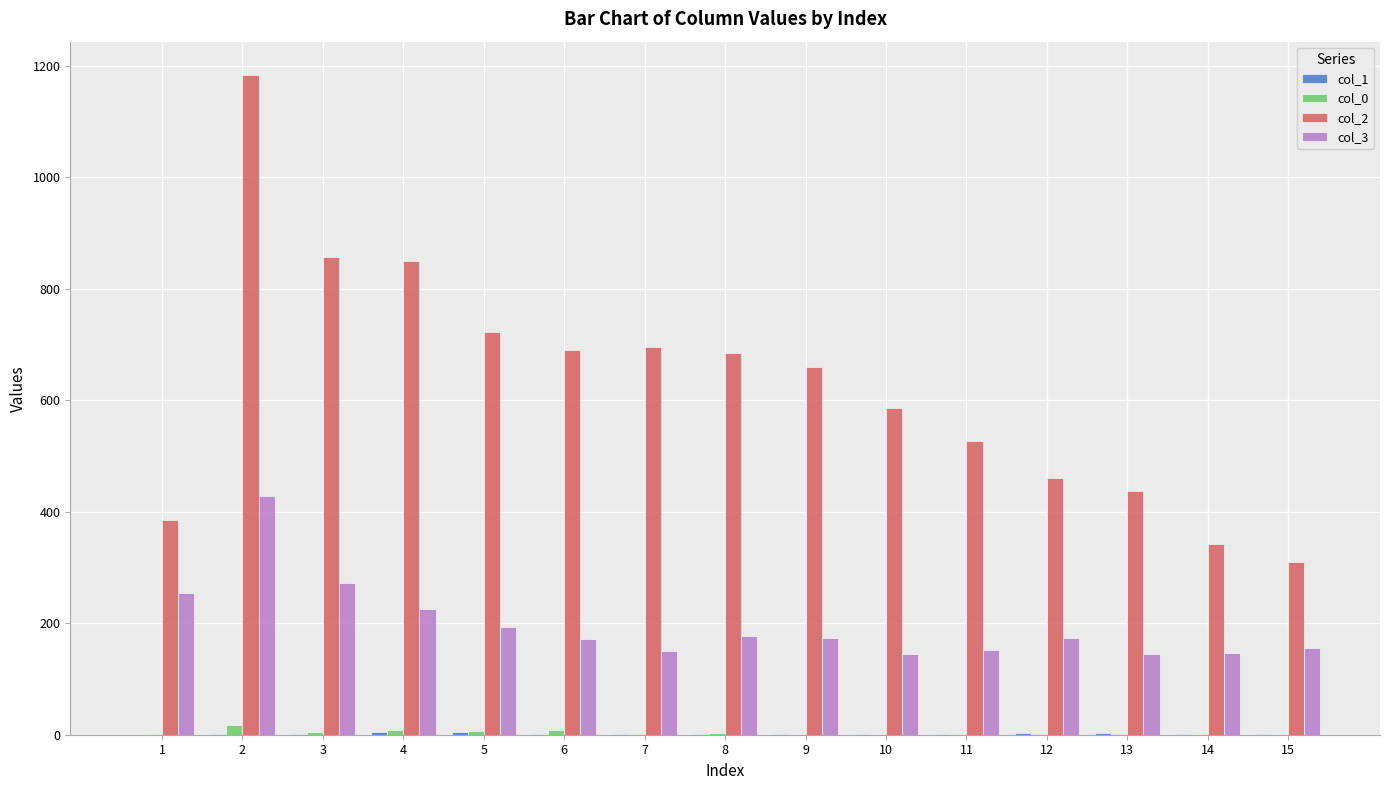

What is the maximum value shown in the chart?

1184